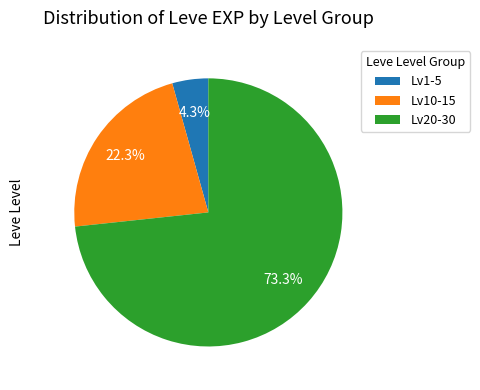

Which slice is the largest?

Lv20-30